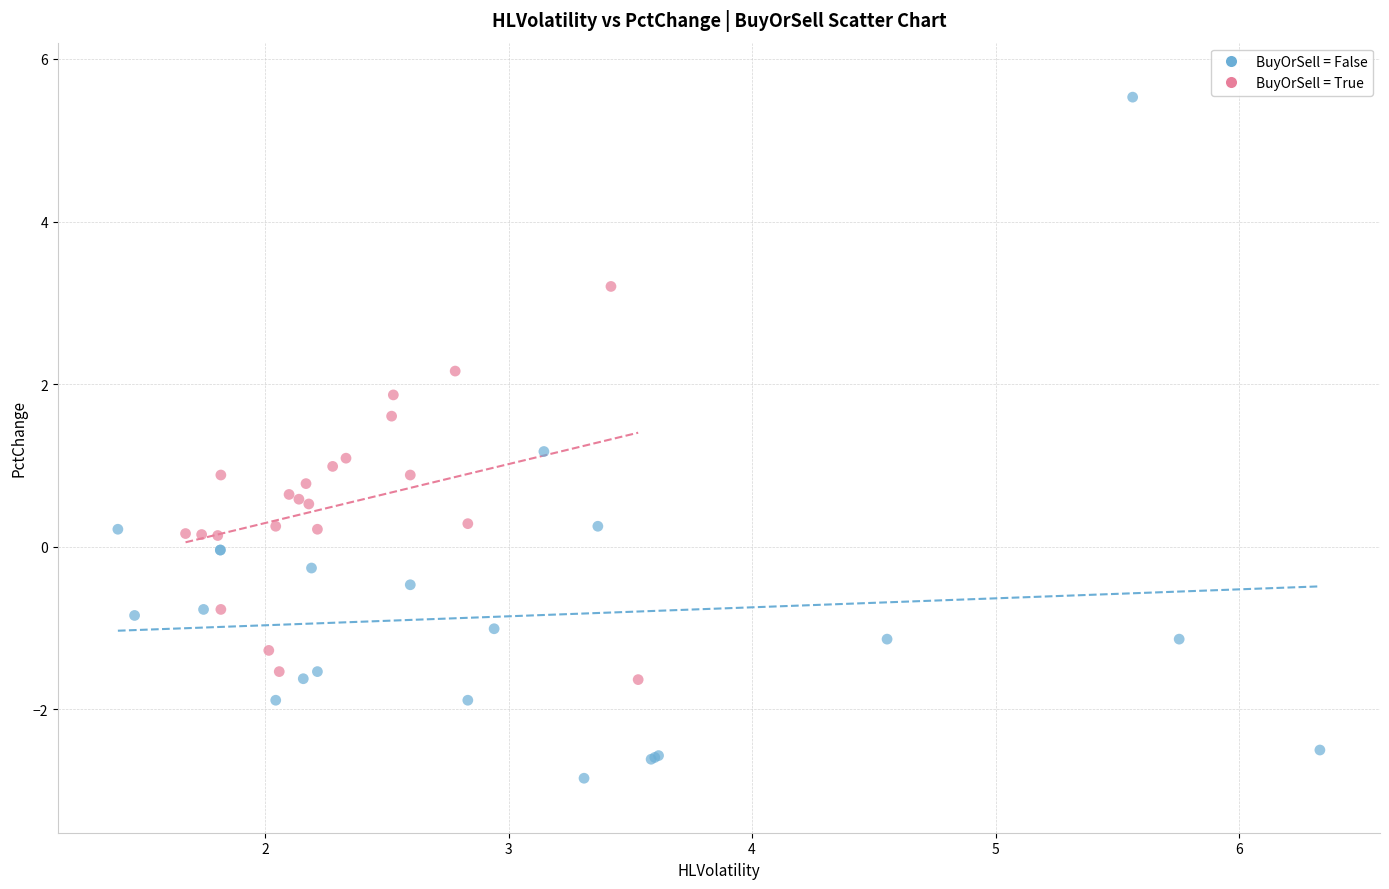

Which series has the widest spread of Y values?

BuyOrSell = False